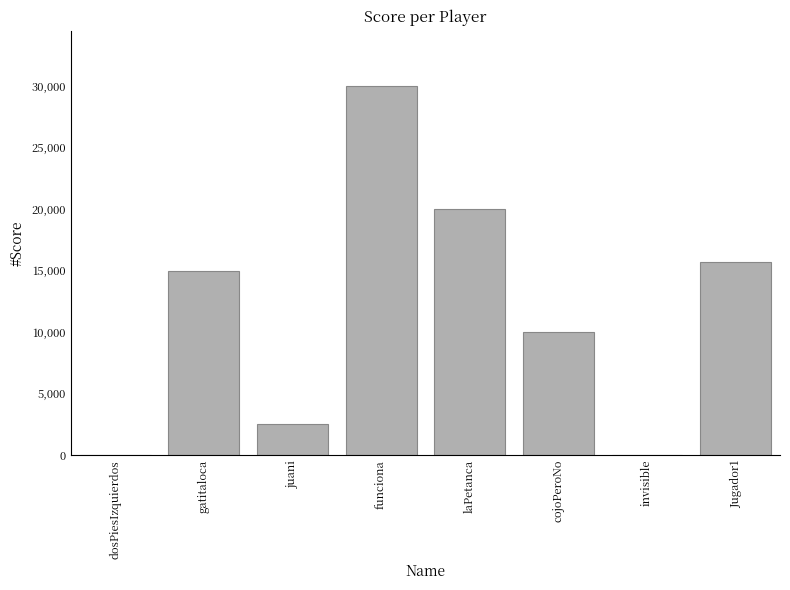

Reading left to right, extract all data points from this chart.

0	15000	2500	30000	20000	10000	0	15667